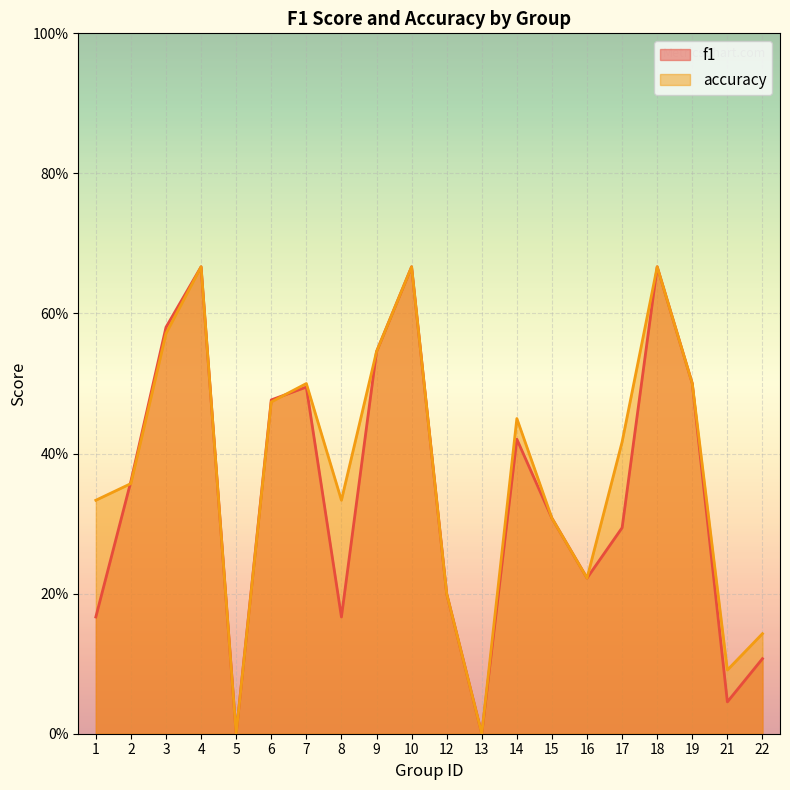

List the series in order of their overall mean, lowest first.

f1, accuracy